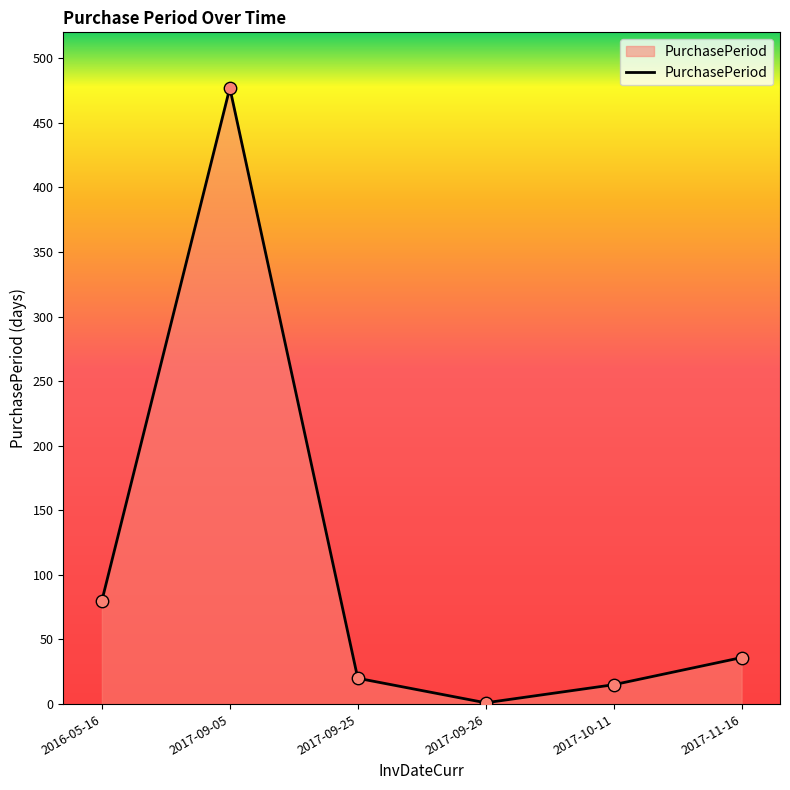

Between 2016-05-16 and 2017-09-25, which is larger?

2016-05-16